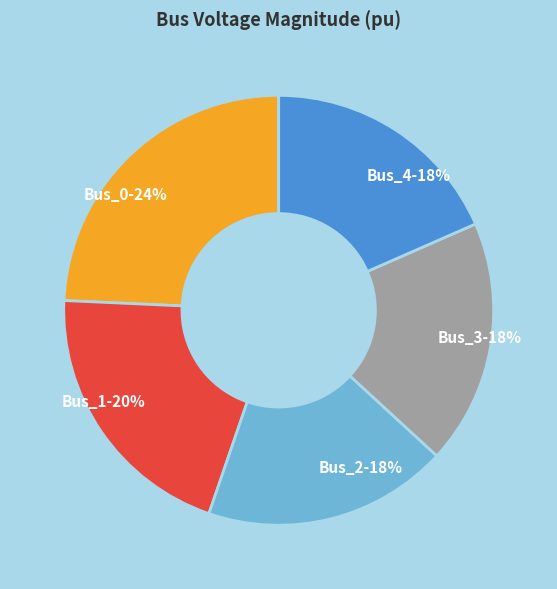

Do Bus_1 and Bus_3 together represent more than half of the pie?

No